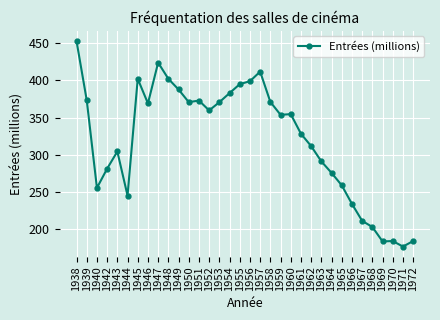

What is the minimum value shown in the chart?

177.0